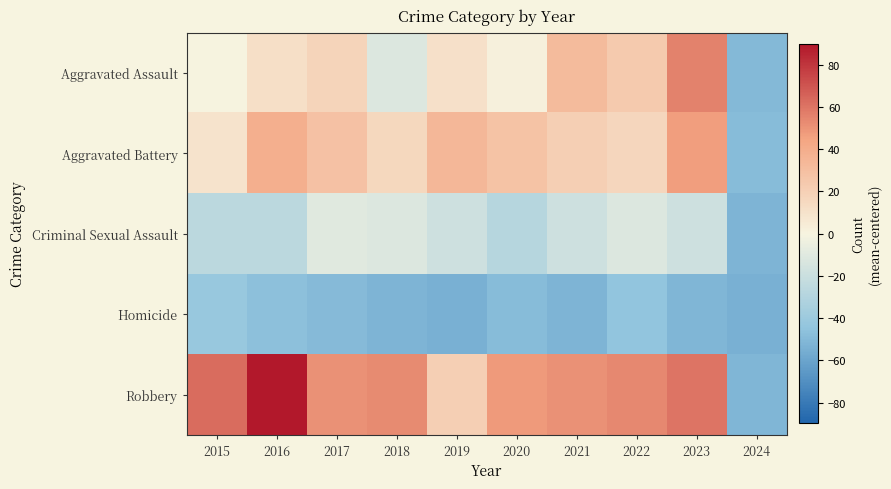

How many categories are shown in the chart?

10